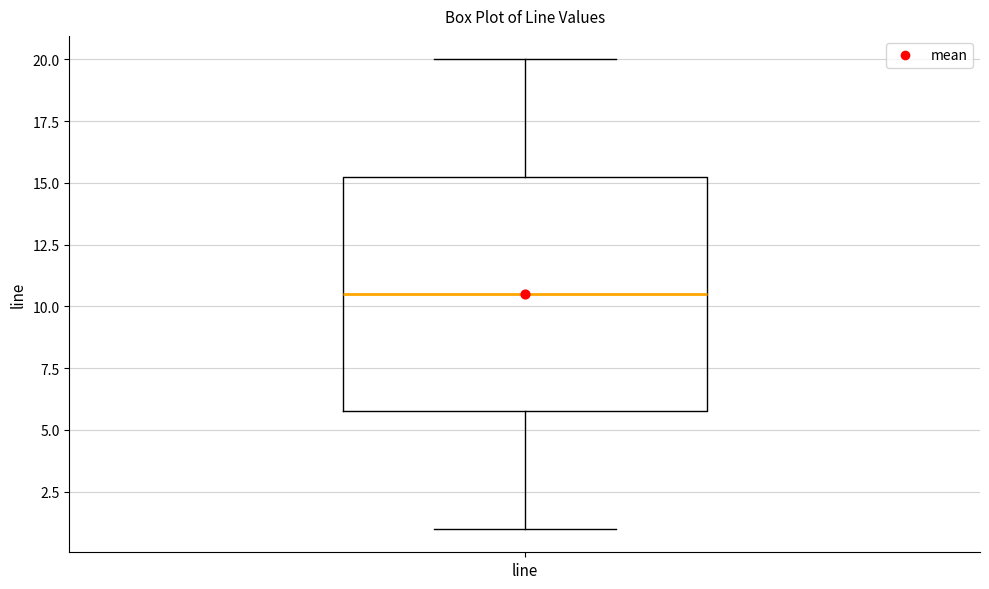

Where does the median line of the box for line sit on the y-axis? The values are not printed on the chart, so give them approximately, as read against the axis.

10.5